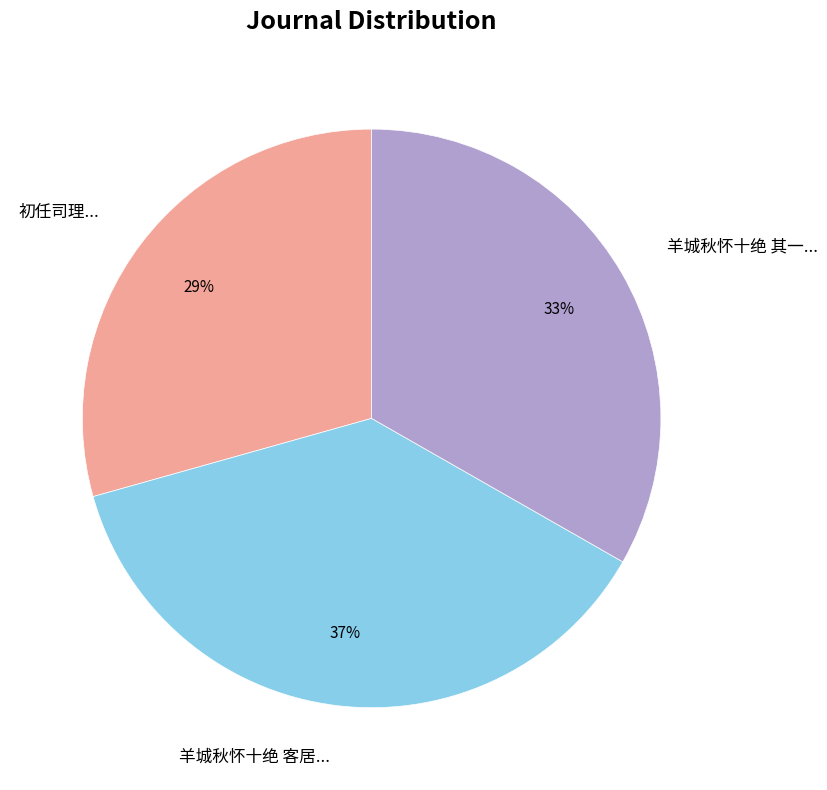

Between 羊城秋怀十绝 其一... and 初任司理..., which is larger?

羊城秋怀十绝 其一...